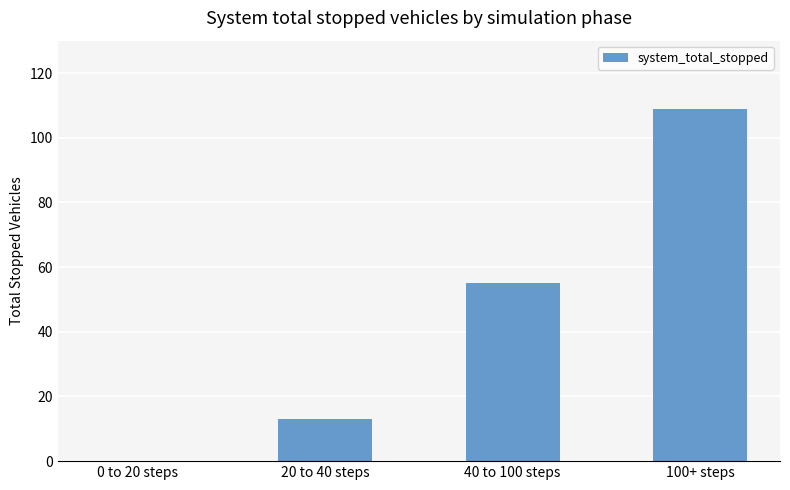

How many values are between 13 and 109?

3